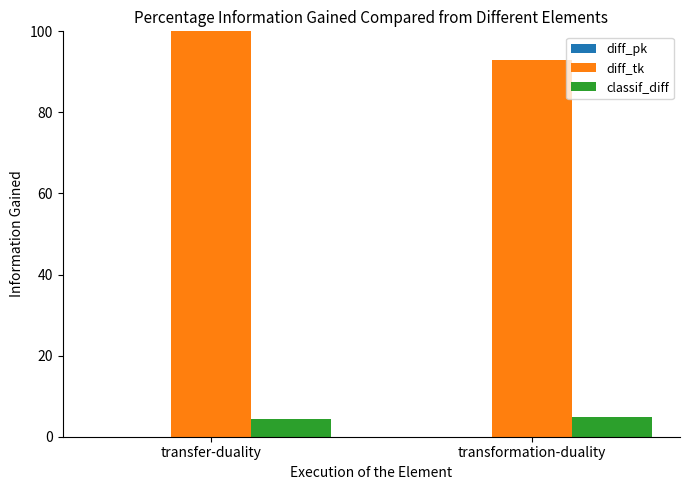

Are the bars grouped side by side (vs. stacked)?

Yes